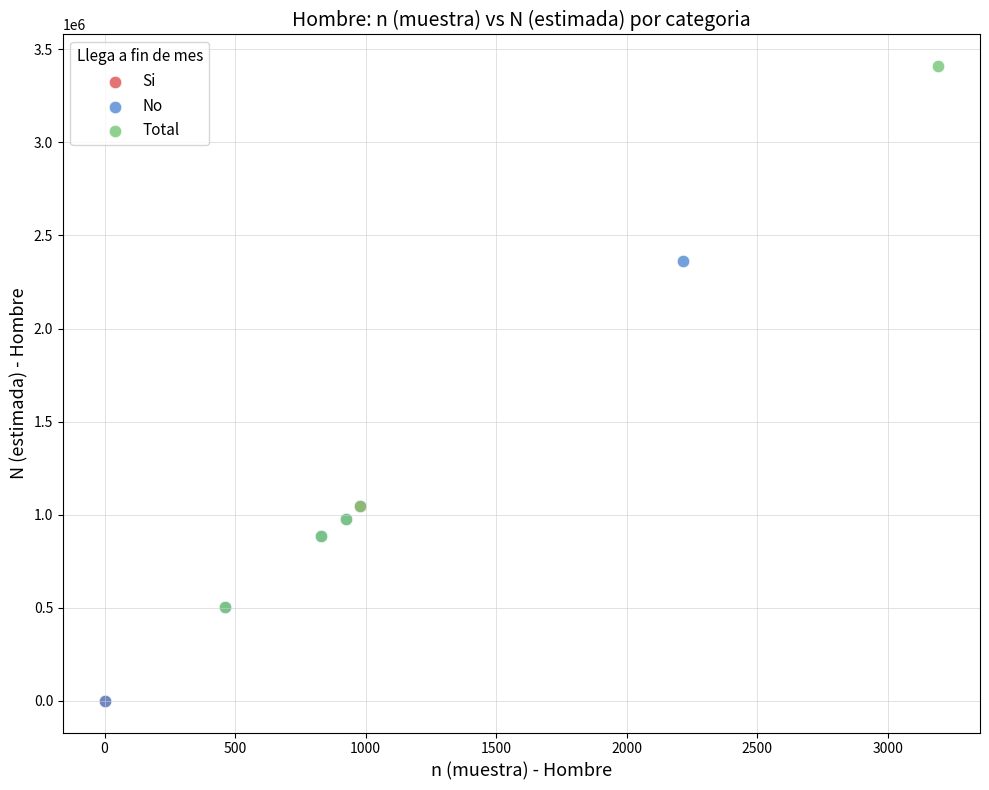

Which series contains the highest Y value?

Total